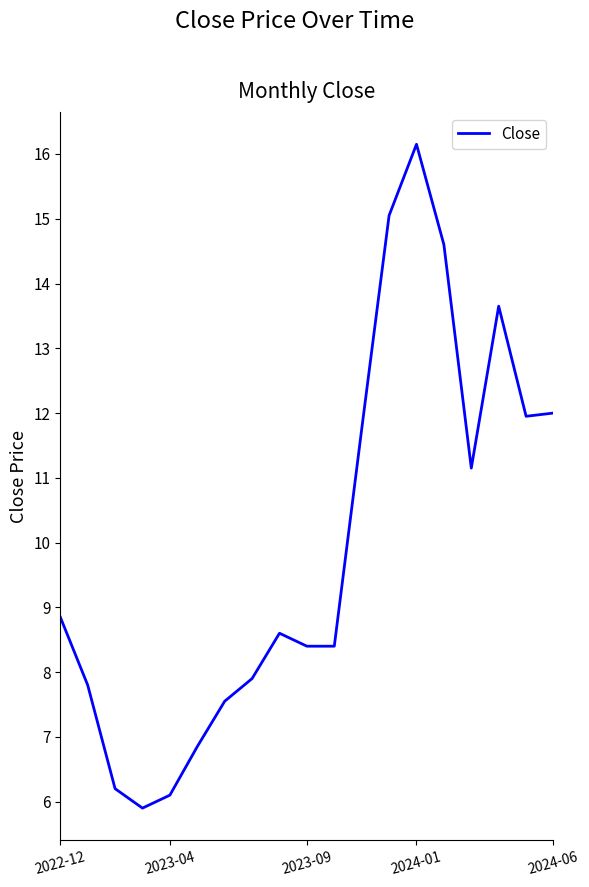

What is the difference between the maximum and minimum values?

10.2